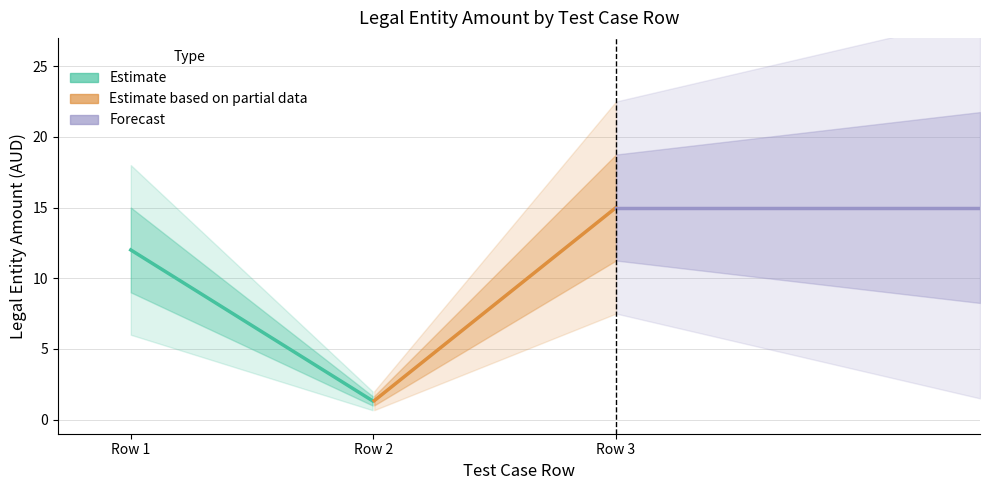

Is it true that the value at Row 3 is 15.0?

True